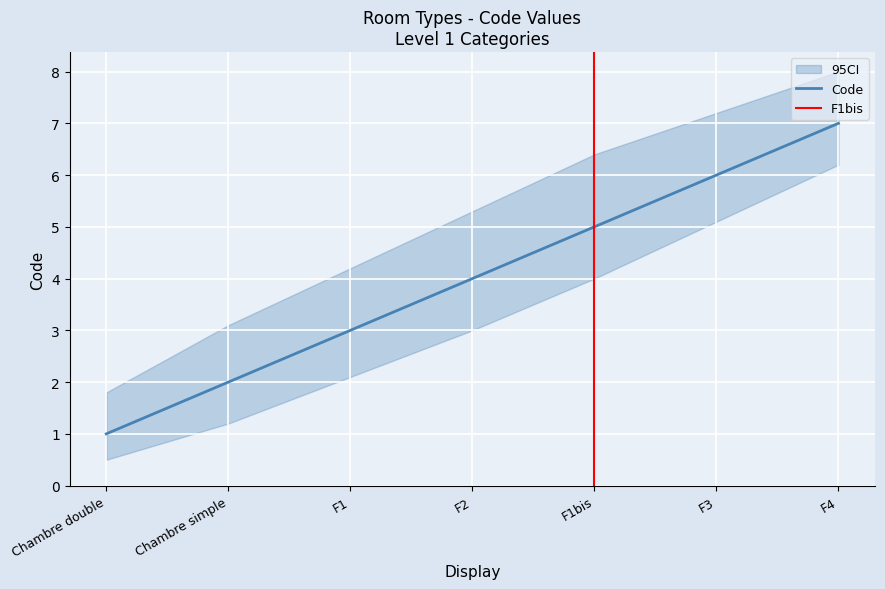

The Code_lower series shows 5.1 at F3. True or false?

True